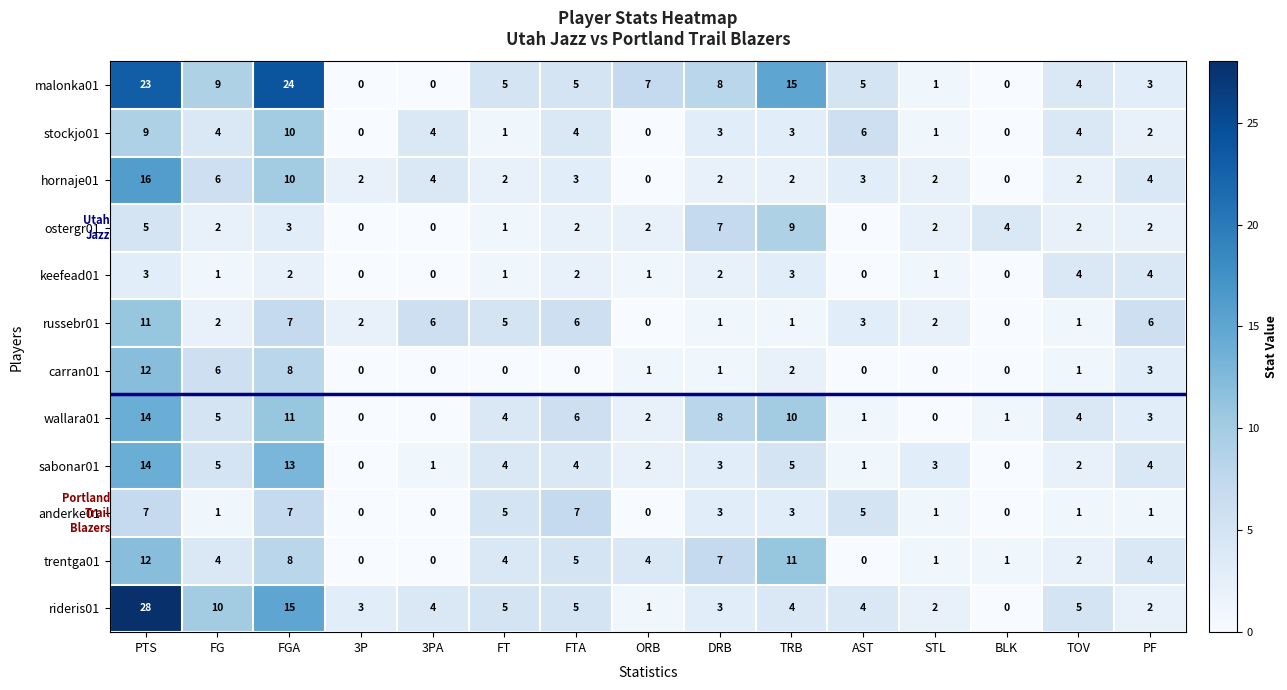

Which series has the largest range (max minus min)?

rideris01